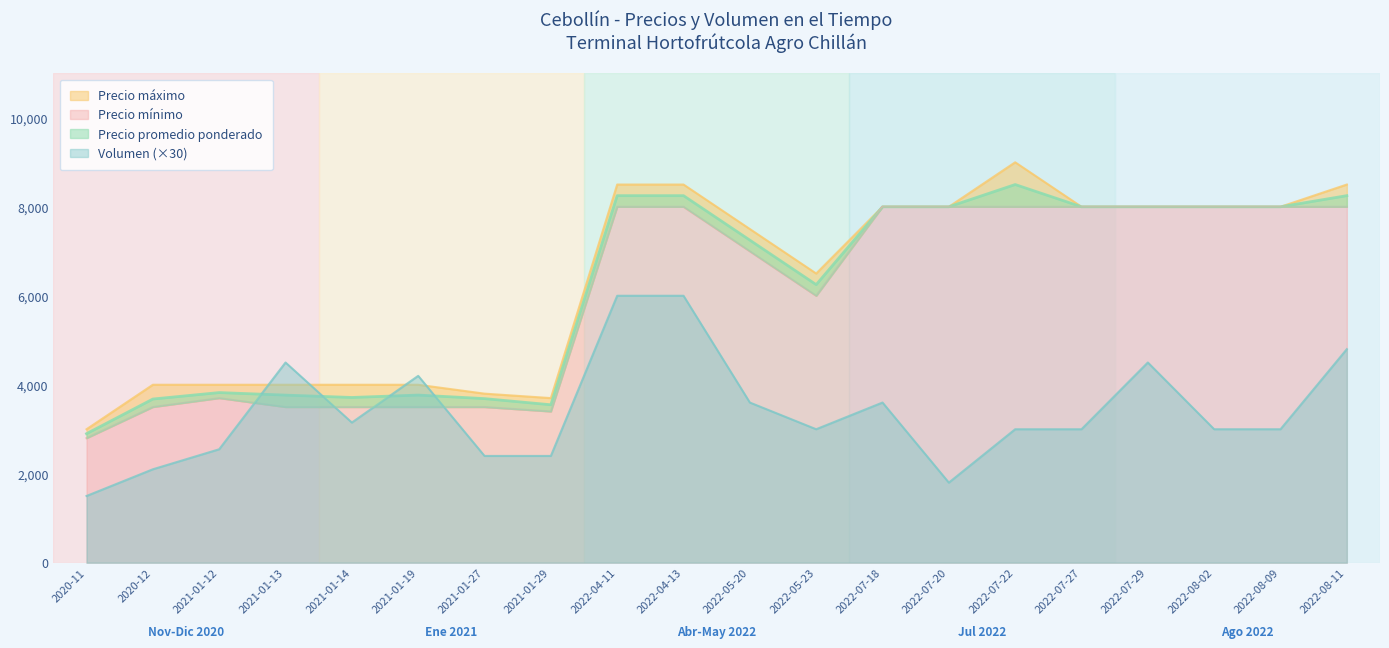

Reading left to right, list all the values displayed in this chart.

Precio promedio ponderado: 2900	3679	3824	3767	3714	3768	3688	3550	8250	8250	7250	6250	8000	8000	8500	8000	8000	8000	8000	8250
Precio maximo: 3000	4000	4000	4000	4000	4000	3800	3700	8500	8500	7500	6500	8000	8000	9000	8000	8000	8000	8000	8500
Precio minimo: 2800	3500	3700	3500	3500	3500	3500	3400	8000	8000	7000	6000	8000	8000	8000	8000	8000	8000	8000	8000
Volumen: 1500	2100	2550	4500	3150	4200	2400	2400	6000	6000	3600	3000	3600	1800	3000	3000	4500	3000	3000	4800